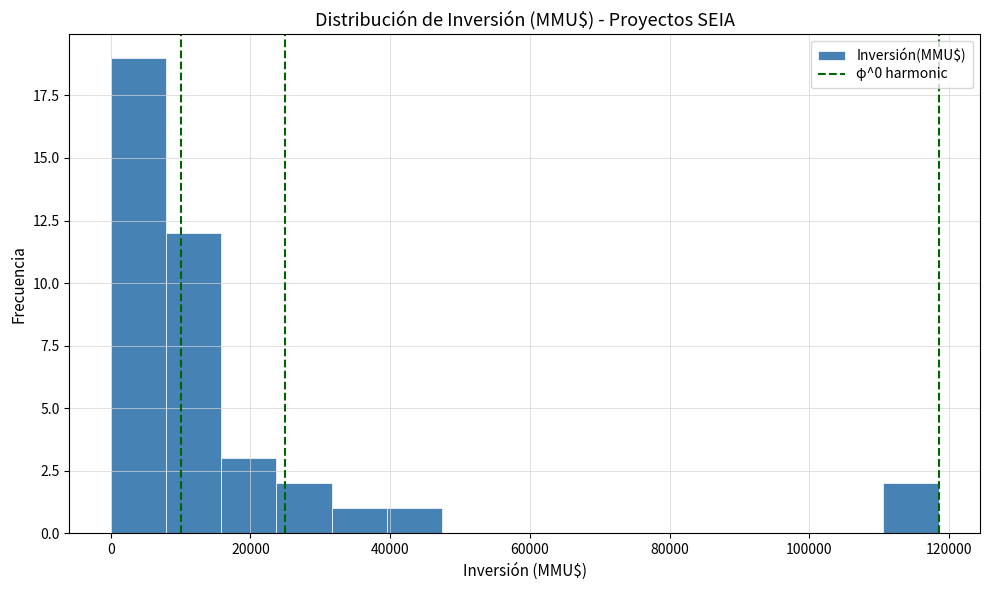

Around what value on the x-axis is the tallest bar? Give the approximate position of its centre, as read against the axis.

4000